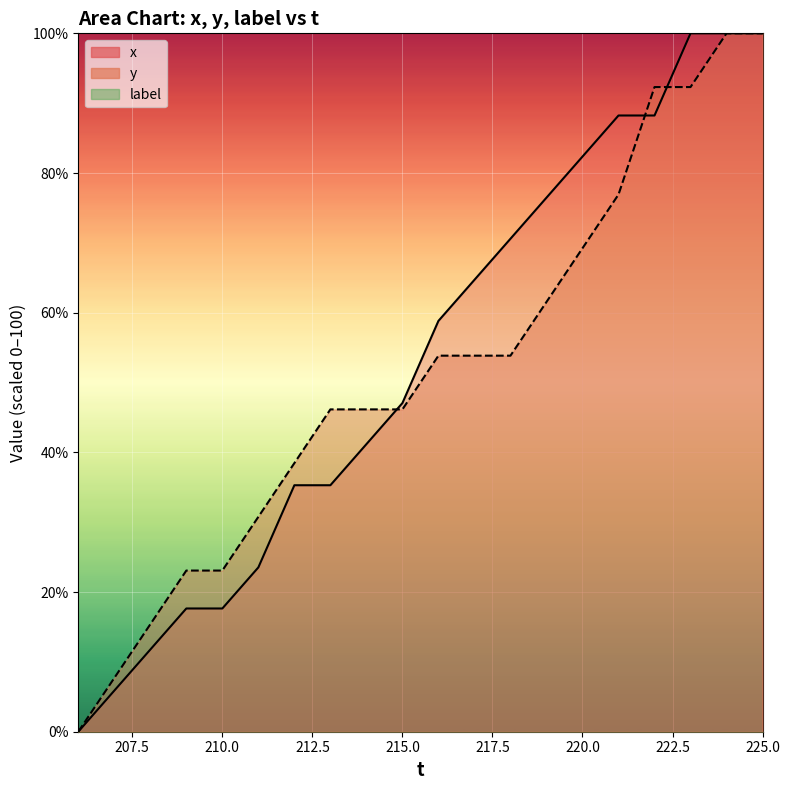

Rank the categories by x value from lowest to highest.

206, 207, 208, 209, 210, 211, 212, 213, 214, 215, 216, 217, 218, 219, 220, 221, 222, 223, 224, 225